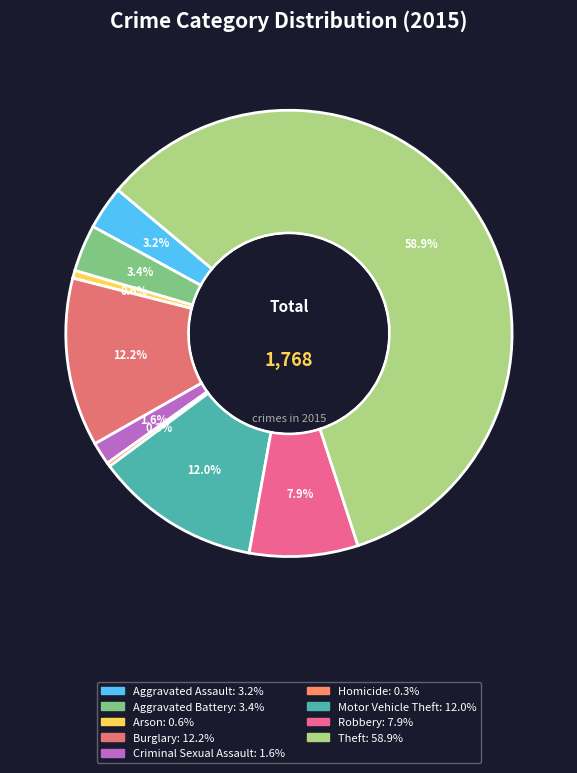

Between Homicide and Aggravated Assault, which is larger?

Aggravated Assault